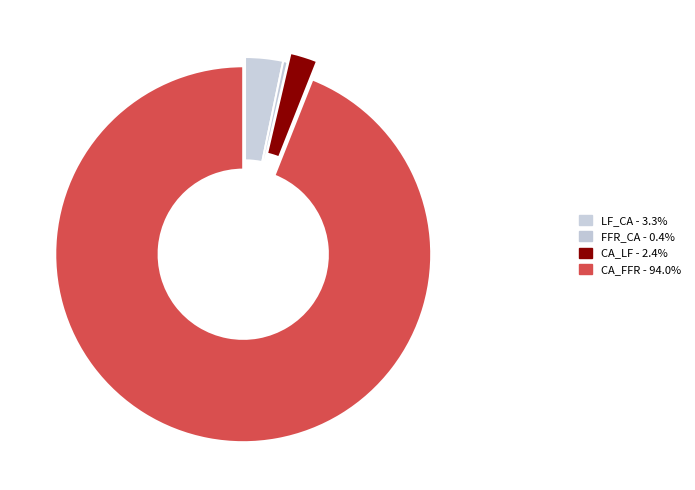

Which category has the smallest portion of the pie?

FFR_CA